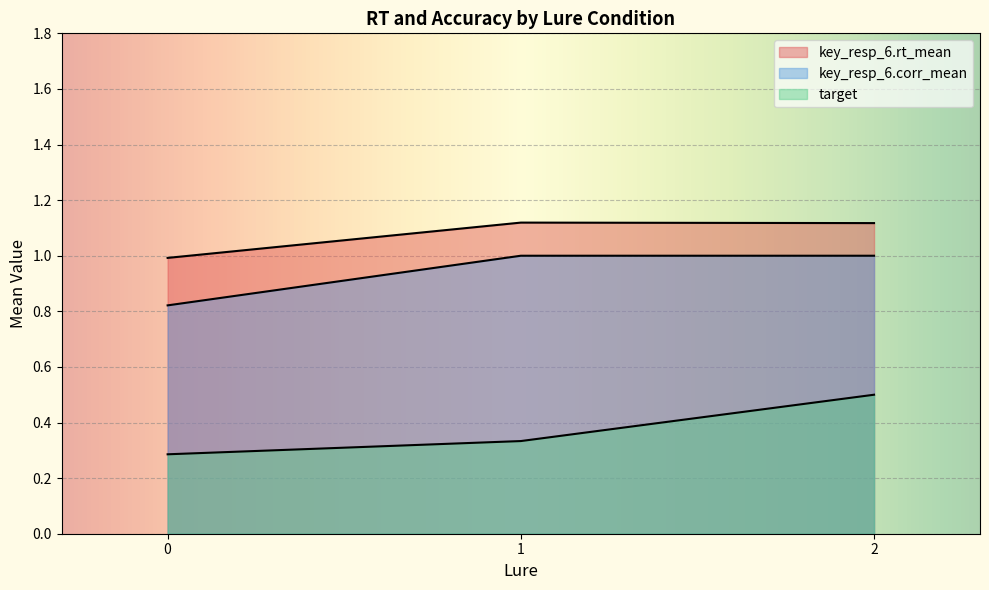

Does the chart display data point markers on the line(s)?

No